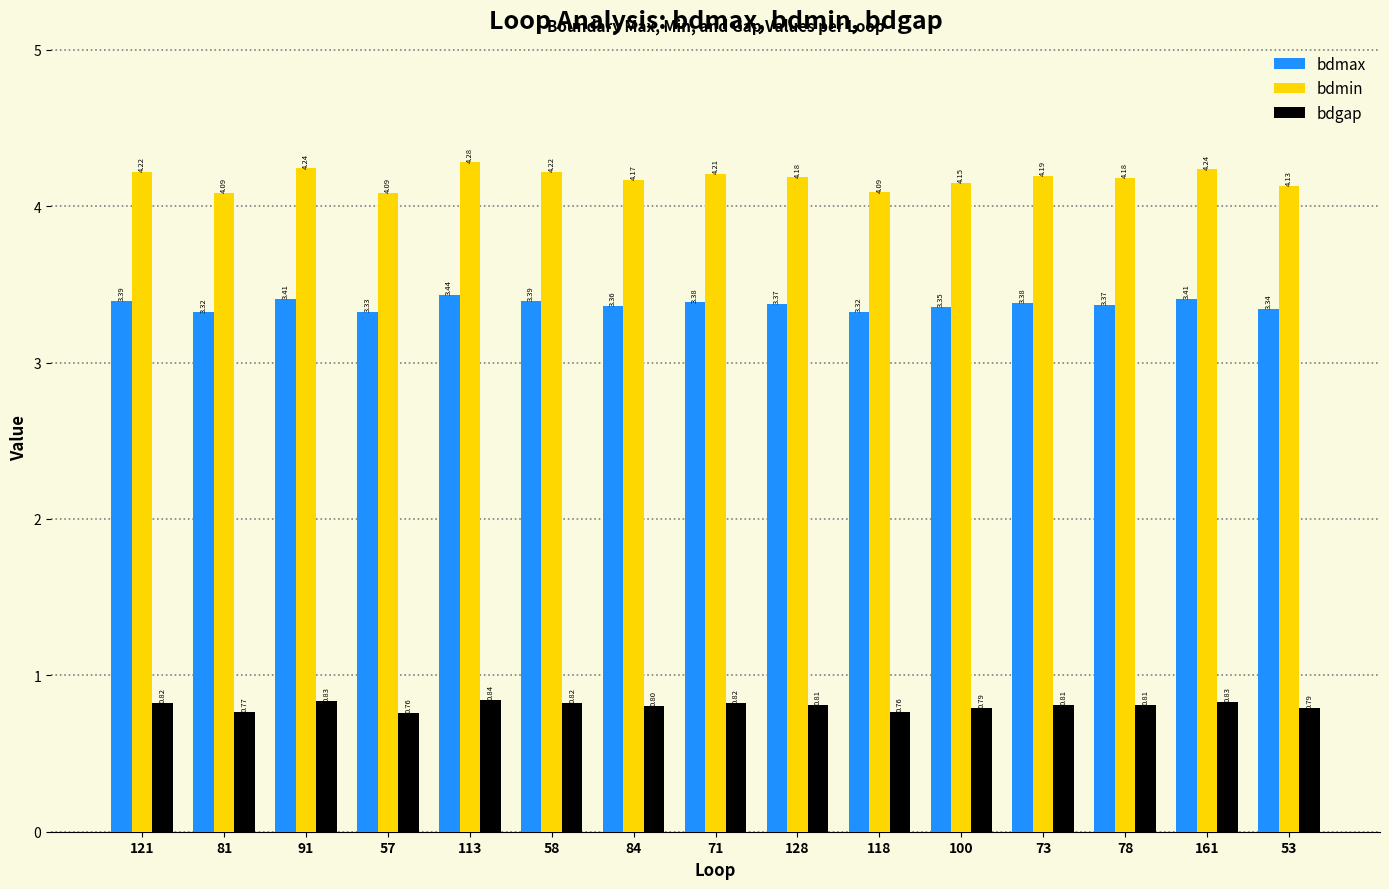

Which series has the largest range (max minus min)?

bdmin